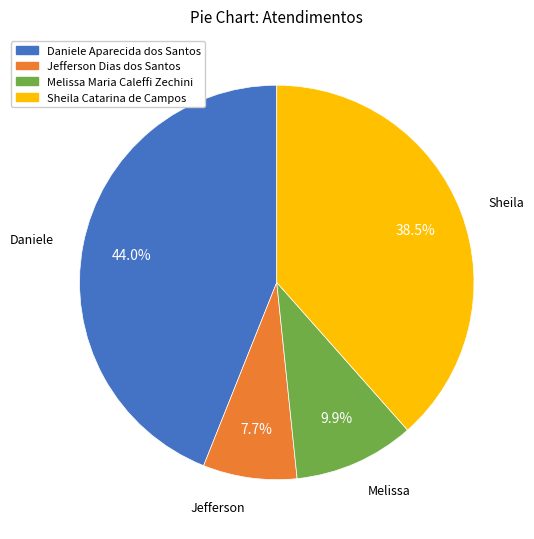

What portion of the pie excludes Daniele Aparecida dos Santos?

56.0%